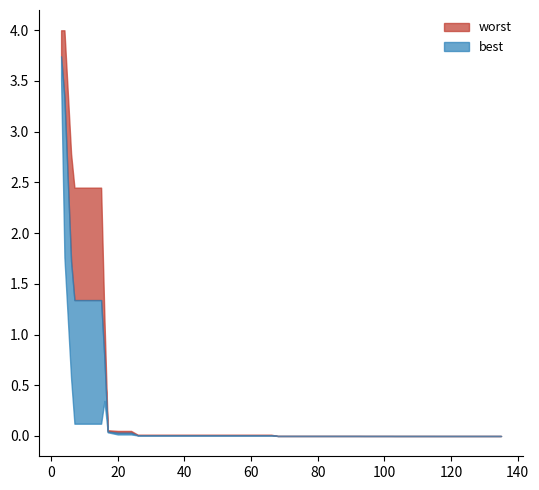

Rank the categories by worst value from lowest to highest.

115, 119, 123, 127, 131, 135, 103, 107, 111, 94, 98, 102, 68, 72, 76, 80, 84, 88, 92, 26, 30, 34, 38, 42, 46, 50, 54, 58, 62, 66, 20, 24, 17, 16, 7, 11, 15, 6, 3, 4